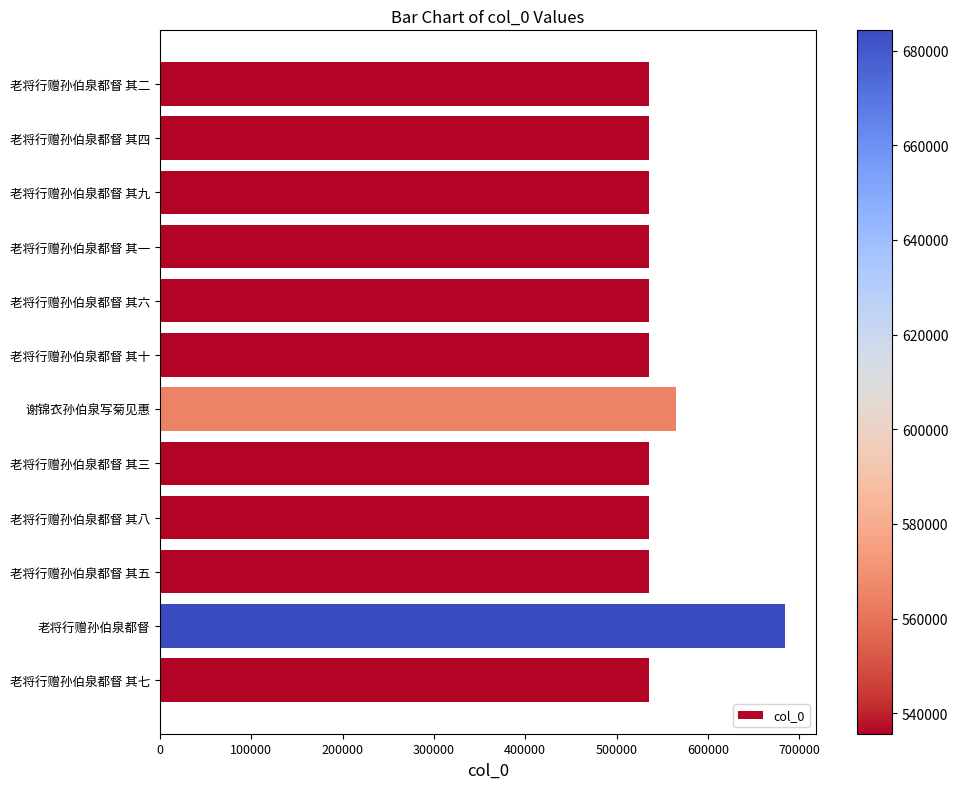

Approximately how many times larger is the value at 老将行赠孙伯泉都督 其一 compared to 老将行赠孙伯泉都督 其七?

1.0